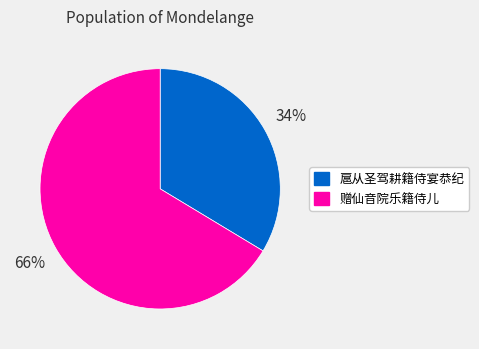

To the nearest percent, what is the combined percentage of 赠仙音院乐籍侍儿 and 扈从圣驾耕籍侍宴恭纪?

100%